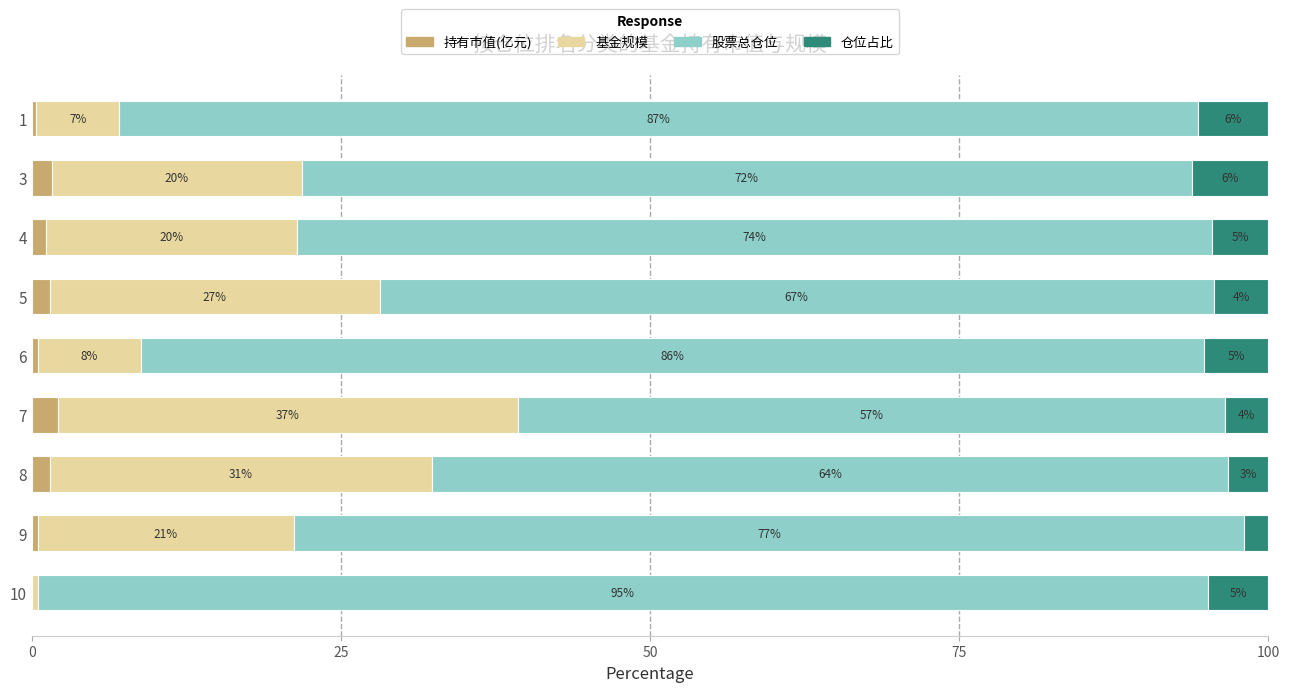

At how many categories does at least one series exceed 9?

9